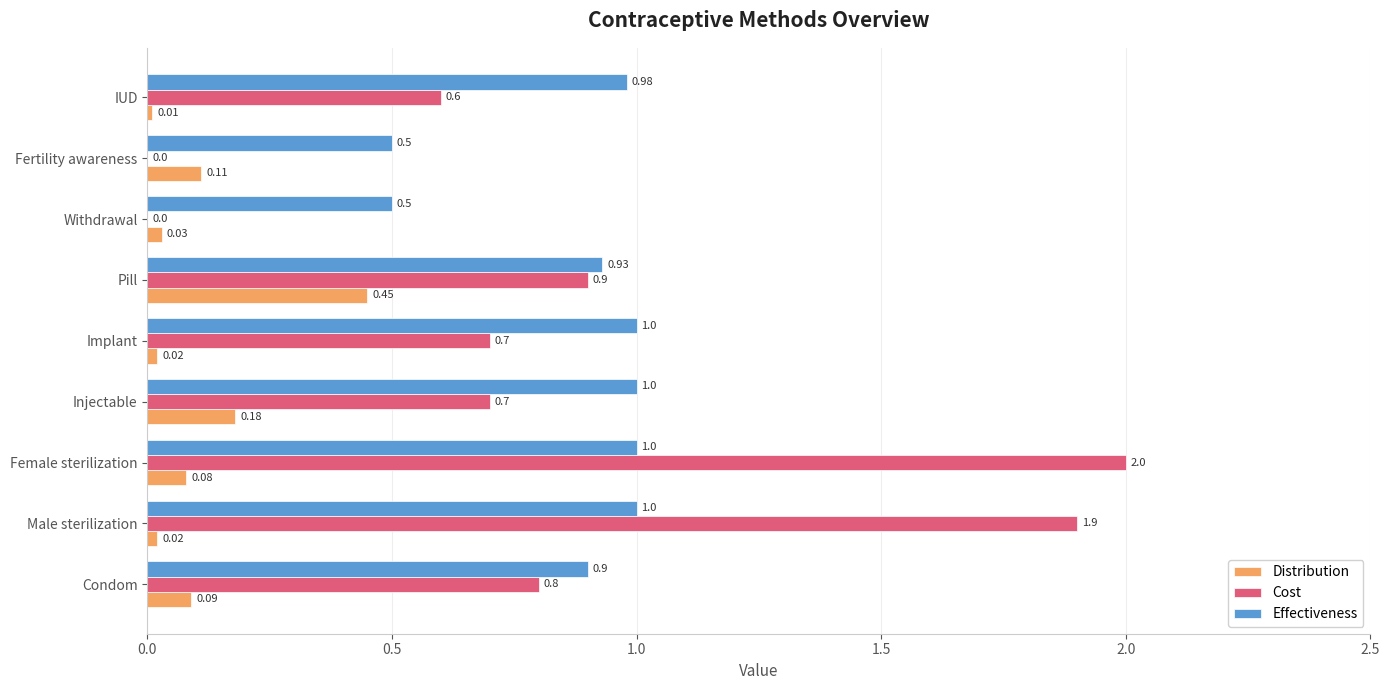

What is the sum of all Distribution values?

1.0